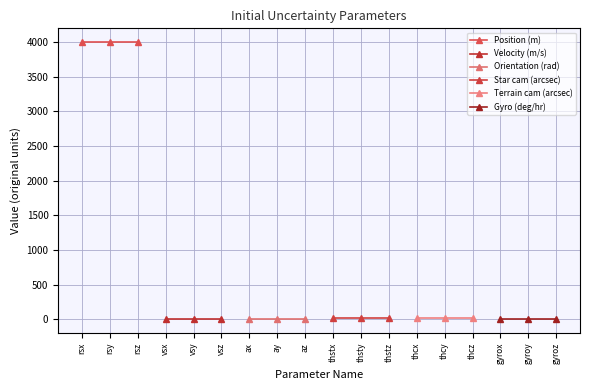

What is the sum of all Star cam (arcsec) values?

60.0